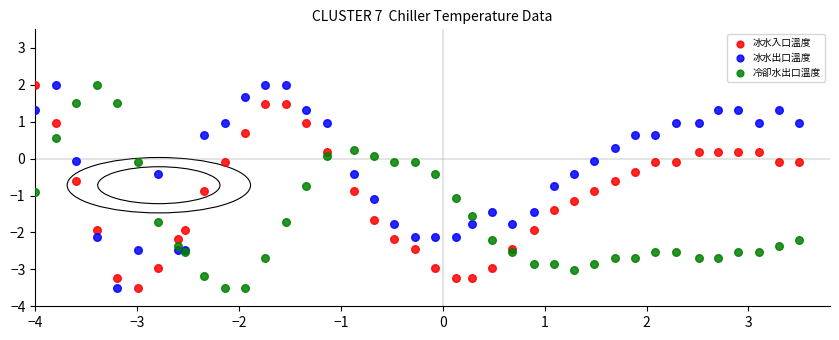

What is the X range (max minus min) for the scatter plot?

7.5